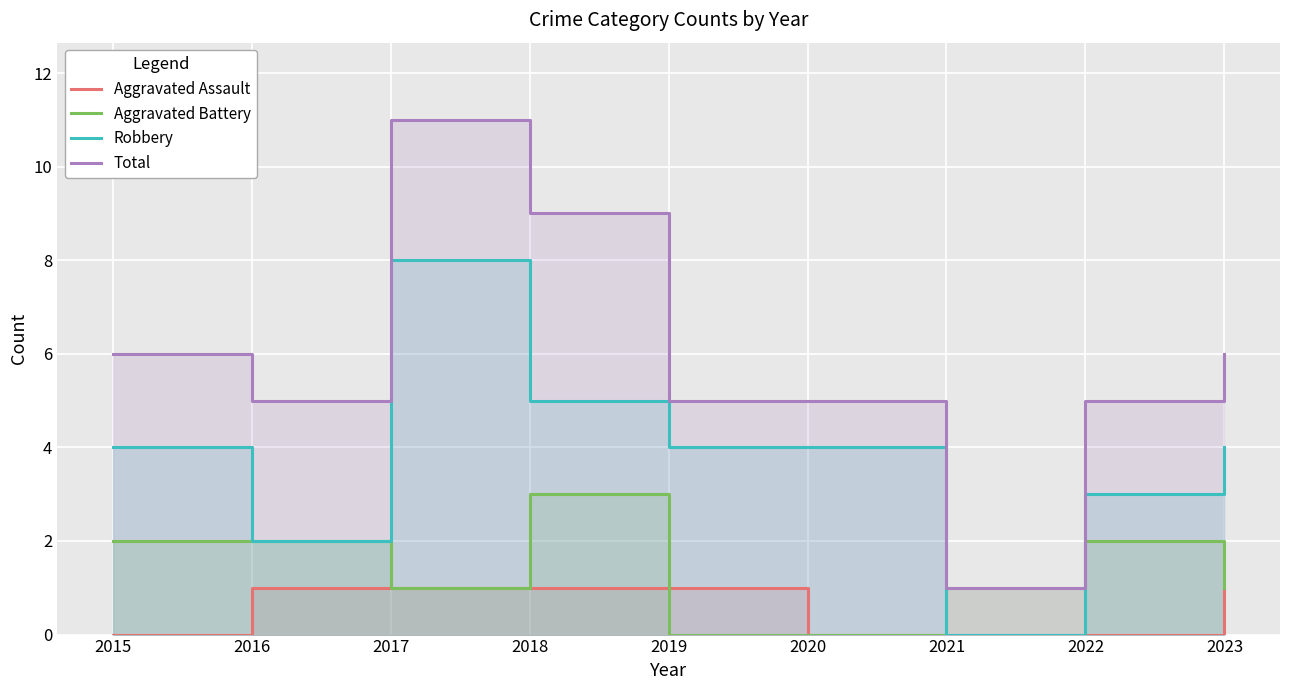

At which category does Robbery reach its first local valley?

2016